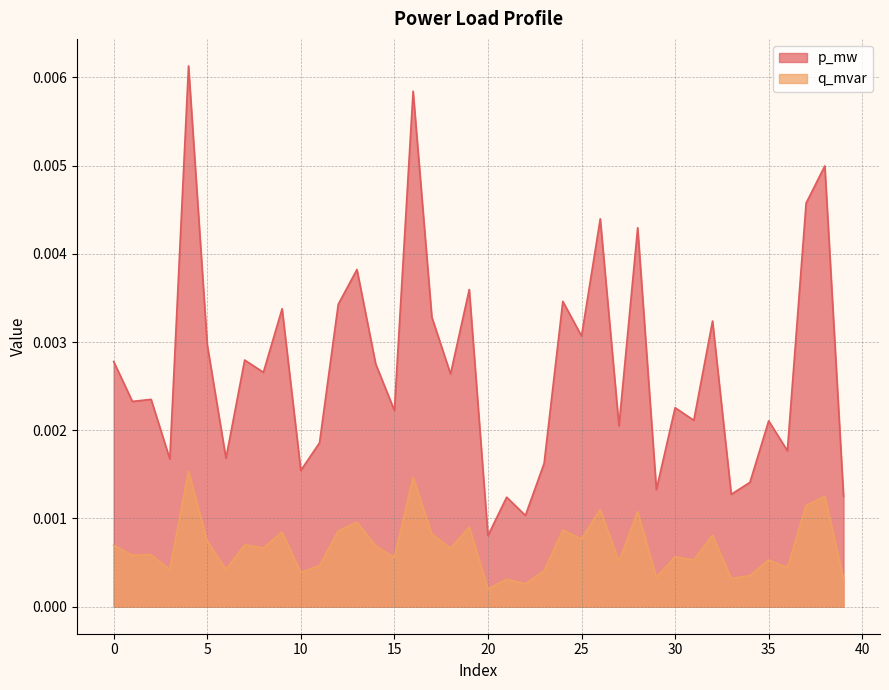

Which series has the largest total across all categories?

p_mw